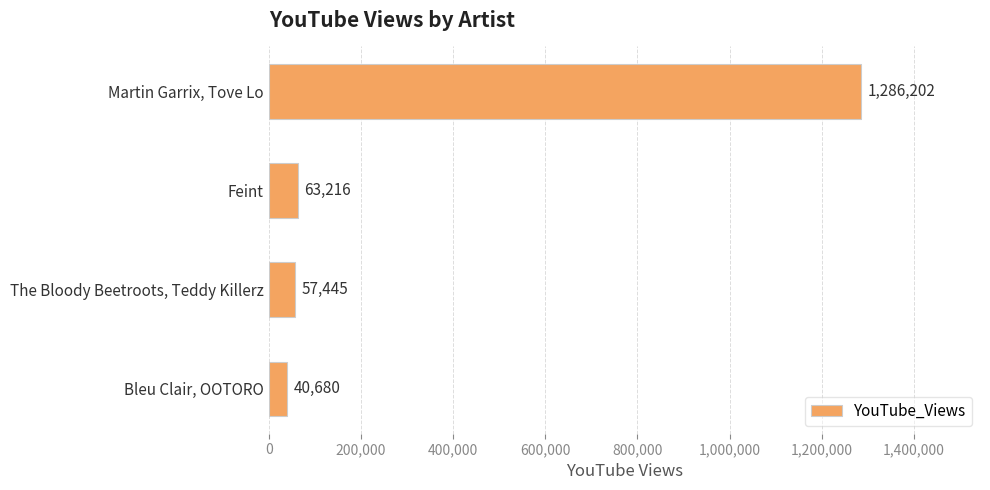

What is the difference between the values at Martin Garrix, Tove Lo and Feint?

1222986